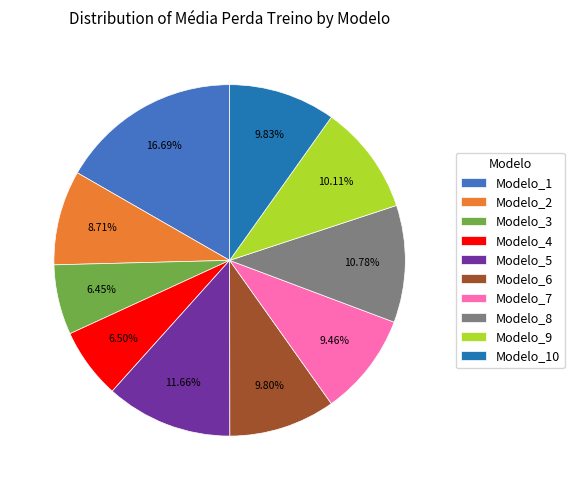

To the nearest percent, what is the difference between the largest and smallest slice percentages?

10%